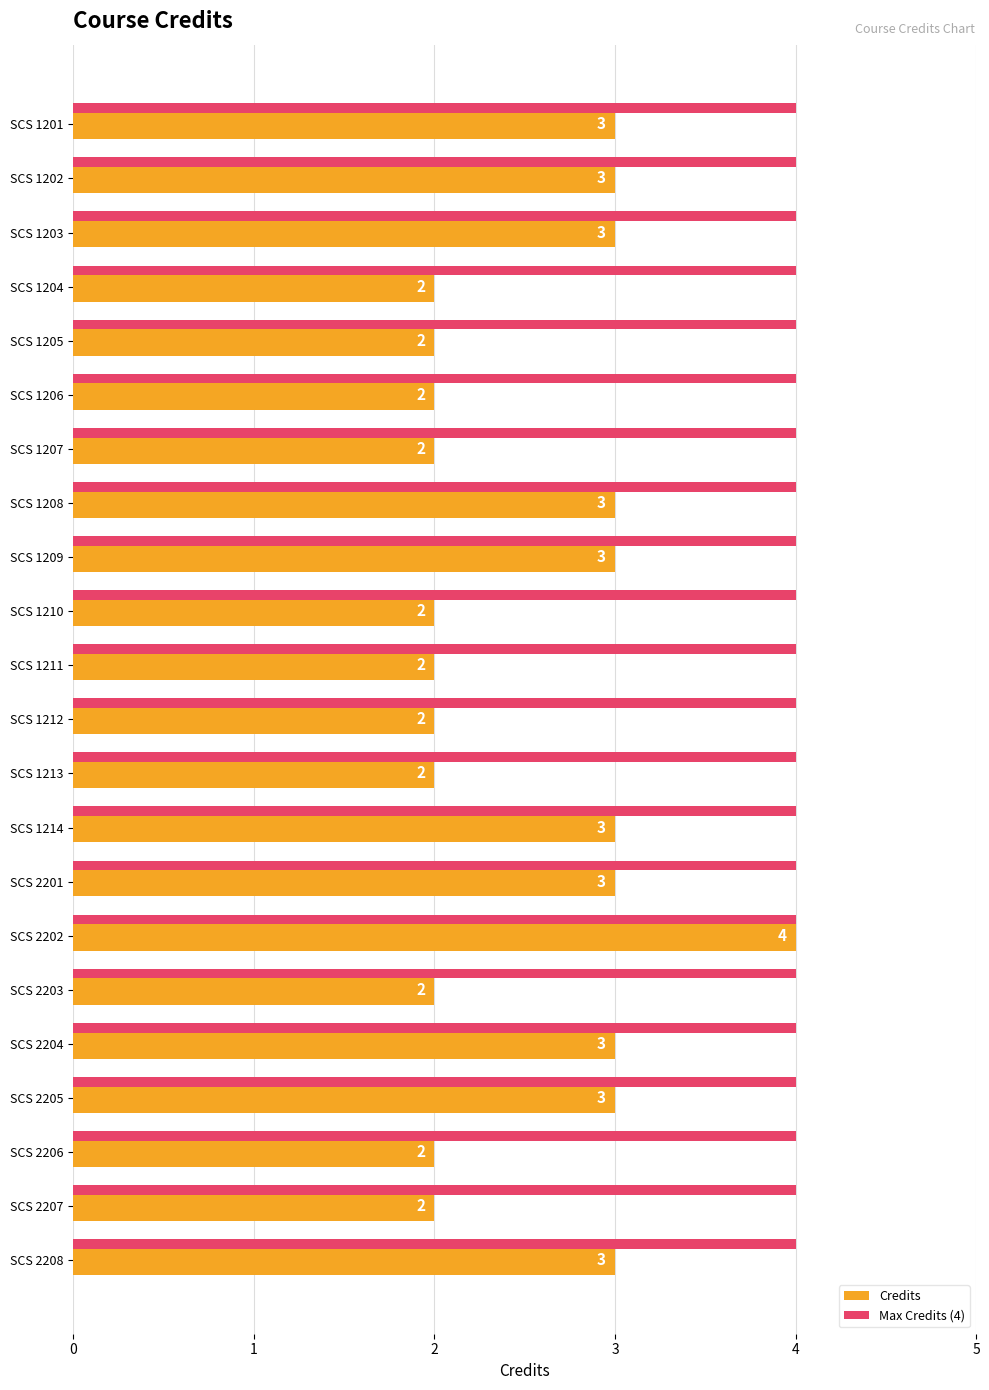

True or false: Credits has a value of 1 at SCS 1203.

False